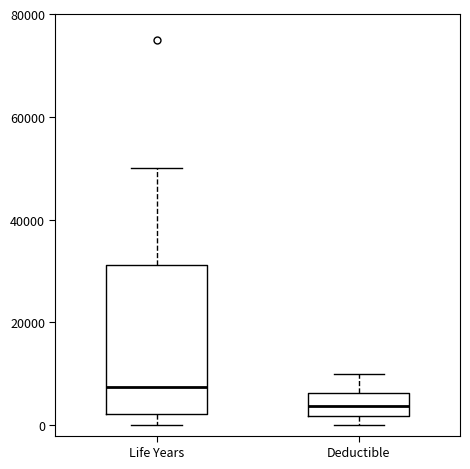

Which box is the tallest, from its lower edge to its upper edge?

Life Years